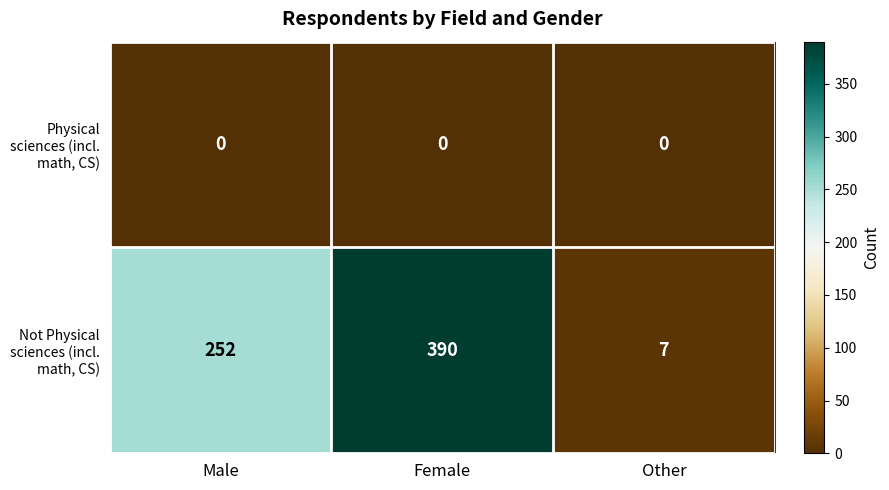

Rank the series by their average value, from lowest to highest.

Physical sciences (incl. math, CS), Not Physical sciences (incl. math, CS)